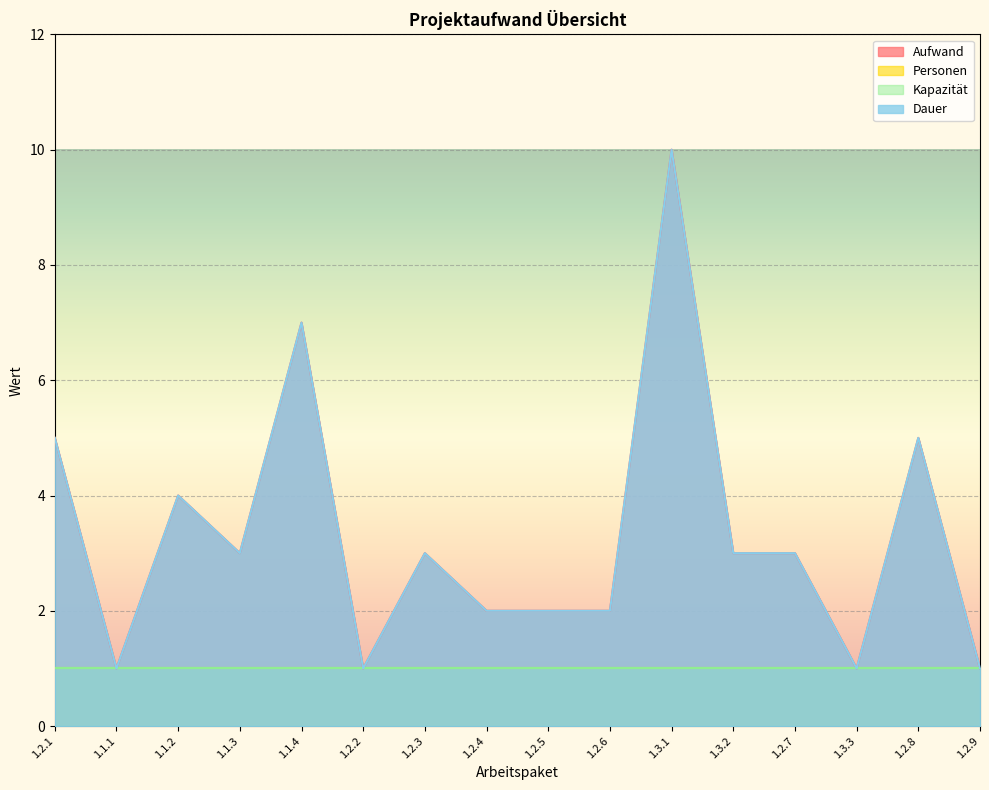

Which series has the widest spread of values?

Aufwand